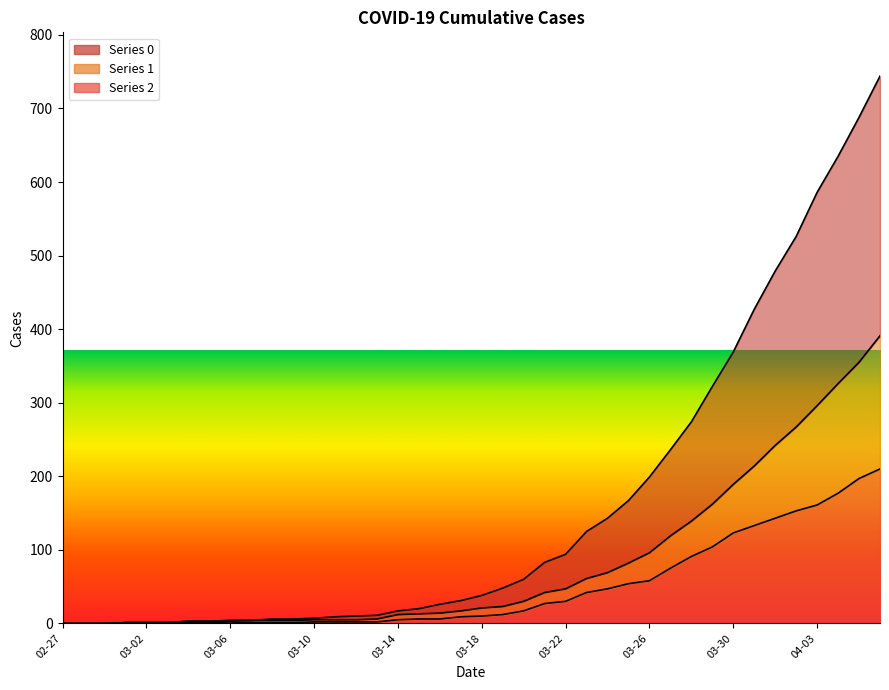

What is the total value across all series at 2020-04-01?

864